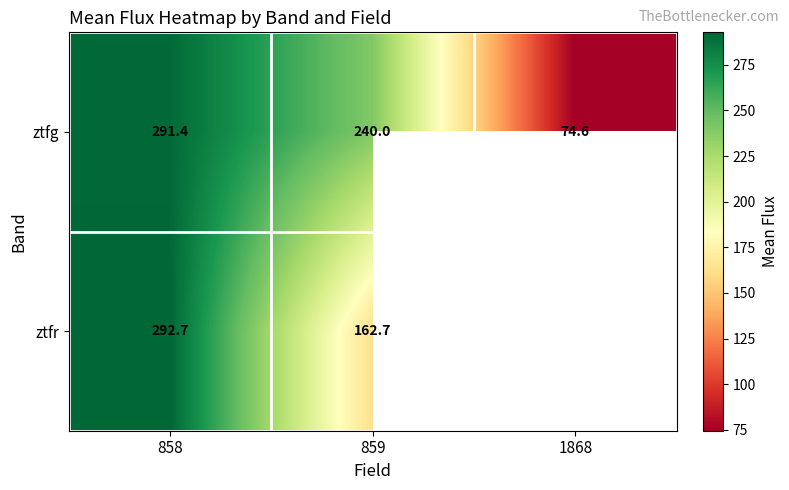

Is the value of ztfr at 858 greater than the value of ztfg at 858?

Yes